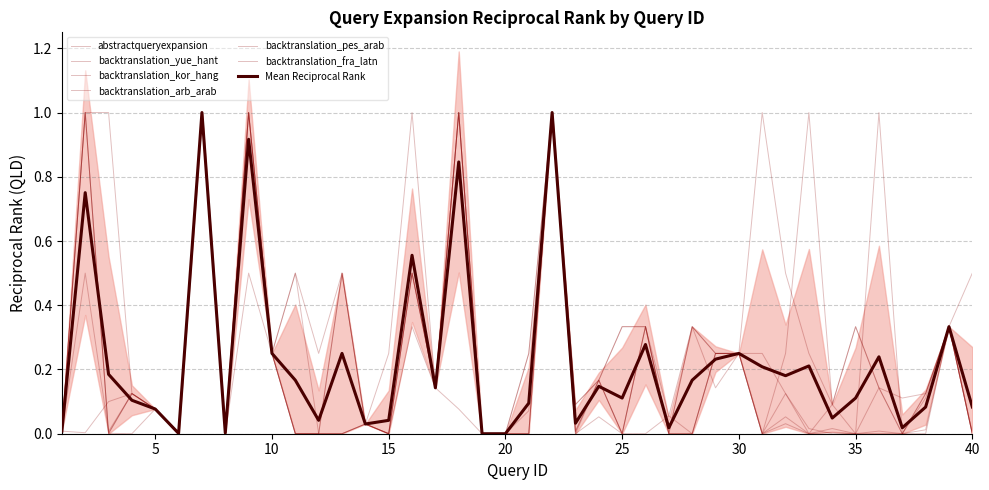

How many times do backtranslation_fra_latn and backtranslation_yue_hant cross each other?

2